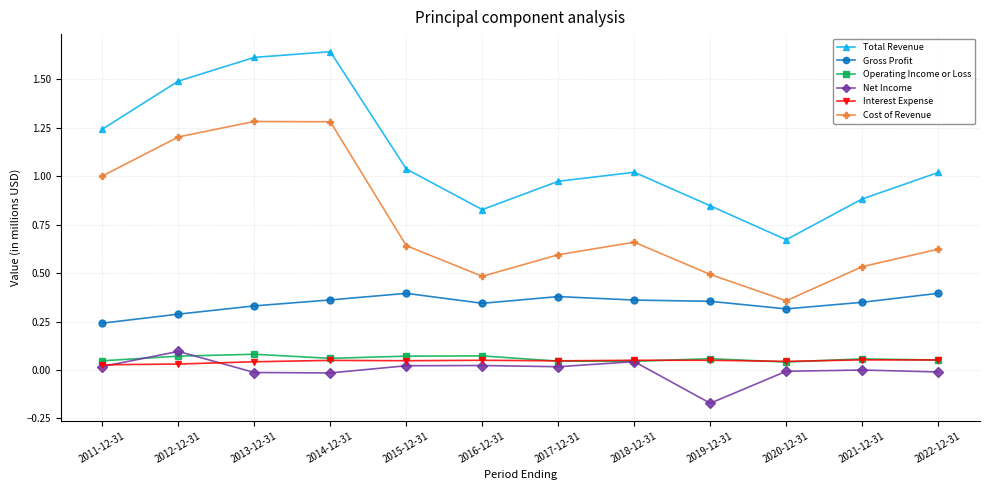

Is it true that Gross Profit equals 0.6 at 2017-12-31?

False